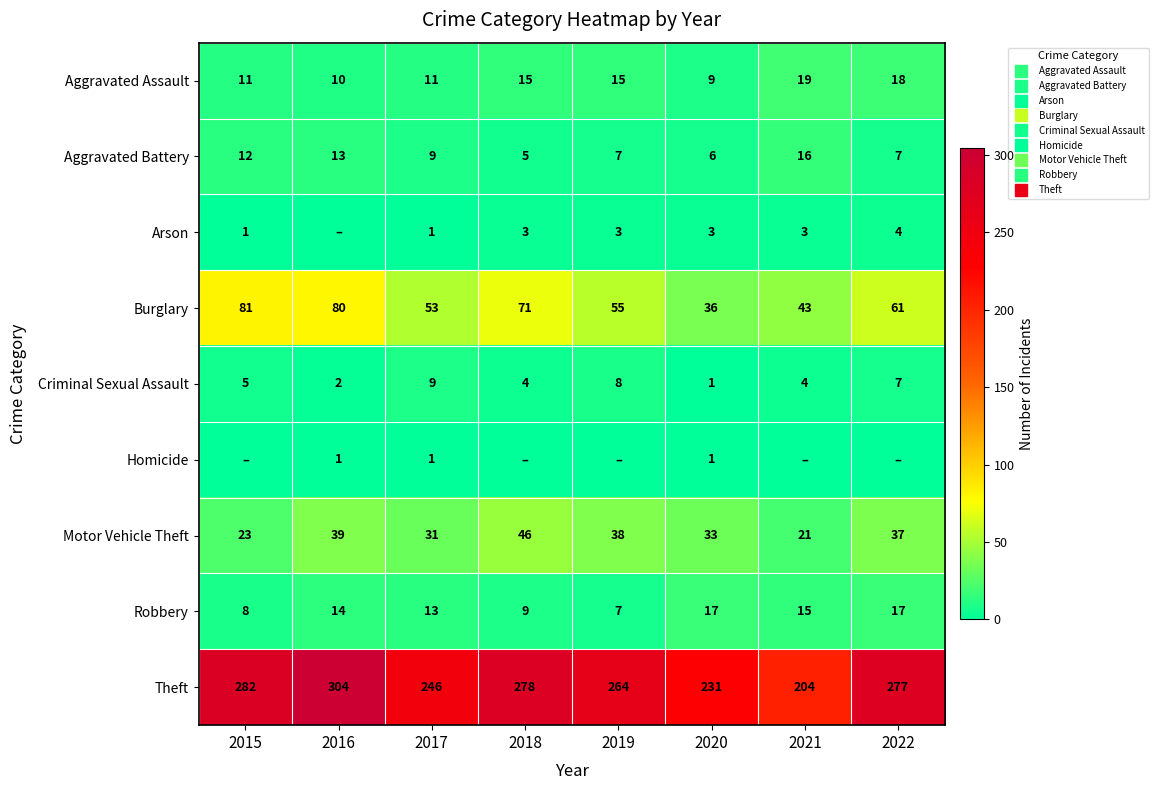

At which category is the sum across all series the highest?

2016